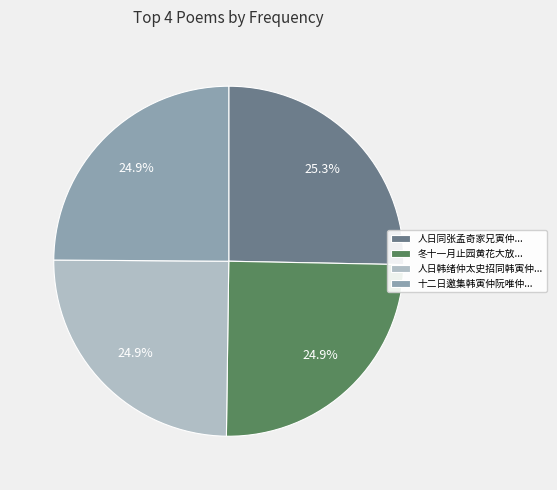

What is the ratio of the value at 十二日邀集韩寅仲阮唯仲... to the value at 人日同张孟奇家兄寅仲...?

1.0